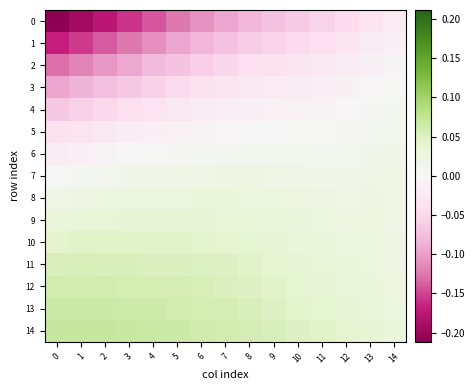

Reading right to left, extract all data points from this chart.

0: 14=-0.0	13=-0.0	12=-0.0	11=-0.1	10=-0.1	9=-0.1	8=-0.1	7=-0.1	6=-0.1	5=-0.1	4=-0.1	3=-0.2	2=-0.2	1=-0.2	0=-0.2
1: 14=-0.0	13=-0.0	12=-0.0	11=-0.0	10=-0.0	9=-0.1	8=-0.1	7=-0.1	6=-0.1	5=-0.1	4=-0.1	3=-0.1	2=-0.1	1=-0.2	0=-0.2
2: 14=-0.0	13=-0.0	12=-0.0	11=-0.0	10=-0.0	9=-0.0	8=-0.0	7=-0.1	6=-0.1	5=-0.1	4=-0.1	3=-0.1	2=-0.1	1=-0.1	0=-0.1
3: 14=0.0	13=-0.0	12=-0.0	11=-0.0	10=-0.0	9=-0.0	8=-0.0	7=-0.0	6=-0.0	5=-0.0	4=-0.1	3=-0.1	2=-0.1	1=-0.1	0=-0.1
4: 14=0.0	13=0.0	12=-0.0	11=-0.0	10=-0.0	9=-0.0	8=-0.0	7=-0.0	6=-0.0	5=-0.0	4=-0.0	3=-0.0	2=-0.0	1=-0.1	0=-0.1
5: 14=0.0	13=0.0	12=0.0	11=0.0	10=0.0	9=0.0	8=0.0	7=-0.0	6=-0.0	5=-0.0	4=-0.0	3=-0.0	2=-0.0	1=-0.0	0=-0.0
6: 14=0.0	13=0.0	12=0.0	11=0.0	10=0.0	9=0.0	8=0.0	7=0.0	6=0.0	5=0.0	4=0.0	3=-0.0	2=-0.0	1=-0.0	0=-0.0
7: 14=0.0	13=0.0	12=0.0	11=0.0	10=0.0	9=0.0	8=0.0	7=0.0	6=0.0	5=0.0	4=0.0	3=0.0	2=0.0	1=0.0	0=0.0
8: 14=0.0	13=0.0	12=0.0	11=0.0	10=0.0	9=0.0	8=0.0	7=0.0	6=0.0	5=0.0	4=0.0	3=0.0	2=0.0	1=0.0	0=0.0
9: 14=0.0	13=0.0	12=0.0	11=0.0	10=0.0	9=0.0	8=0.0	7=0.0	6=0.0	5=0.0	4=0.0	3=0.0	2=0.0	1=0.0	0=0.0
10: 14=0.0	13=0.0	12=0.0	11=0.0	10=0.0	9=0.0	8=0.0	7=0.0	6=0.0	5=0.0	4=0.0	3=0.0	2=0.0	1=0.0	0=0.0
11: 14=0.0	13=0.0	12=0.0	11=0.0	10=0.0	9=0.0	8=0.0	7=0.0	6=0.1	5=0.1	4=0.1	3=0.1	2=0.1	1=0.1	0=0.1
12: 14=0.0	13=0.0	12=0.0	11=0.0	10=0.0	9=0.0	8=0.0	7=0.1	6=0.1	5=0.1	4=0.1	3=0.1	2=0.1	1=0.1	0=0.1
13: 14=0.0	13=0.0	12=0.0	11=0.0	10=0.0	9=0.0	8=0.1	7=0.1	6=0.1	5=0.1	4=0.1	3=0.1	2=0.1	1=0.1	0=0.1
14: 14=0.0	13=0.0	12=0.0	11=0.0	10=0.0	9=0.1	8=0.1	7=0.1	6=0.1	5=0.1	4=0.1	3=0.1	2=0.1	1=0.1	0=0.1